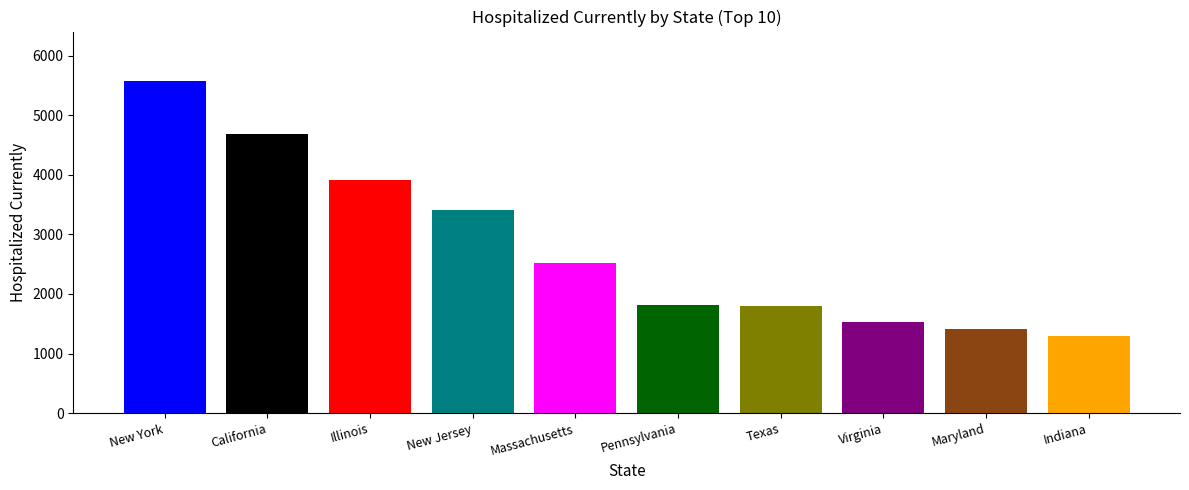

How many series are shown in this chart?

1